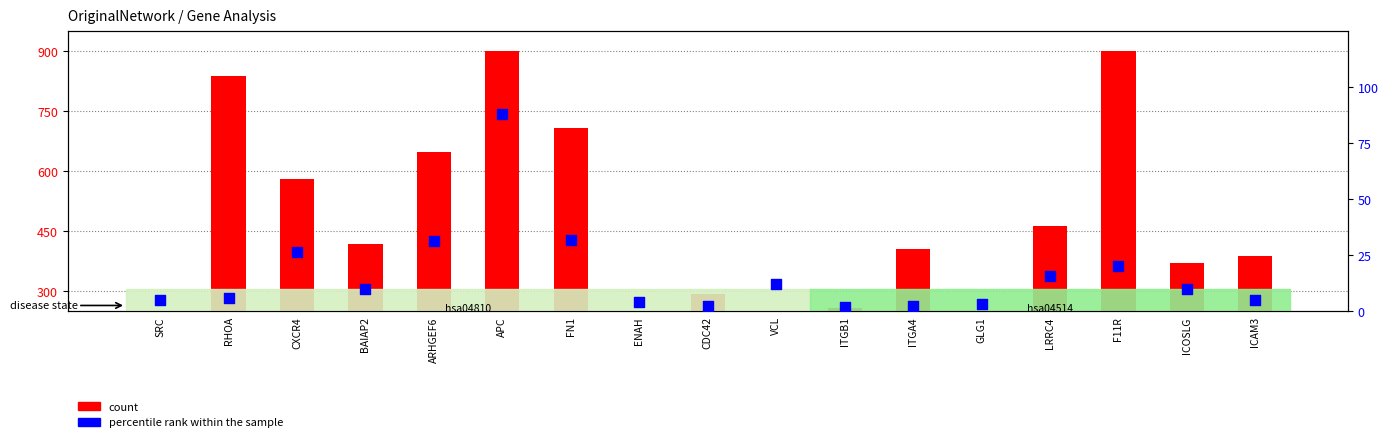

Is the value of percentile rank within the sample at LRRC4 greater than the value of count at LRRC4?

No